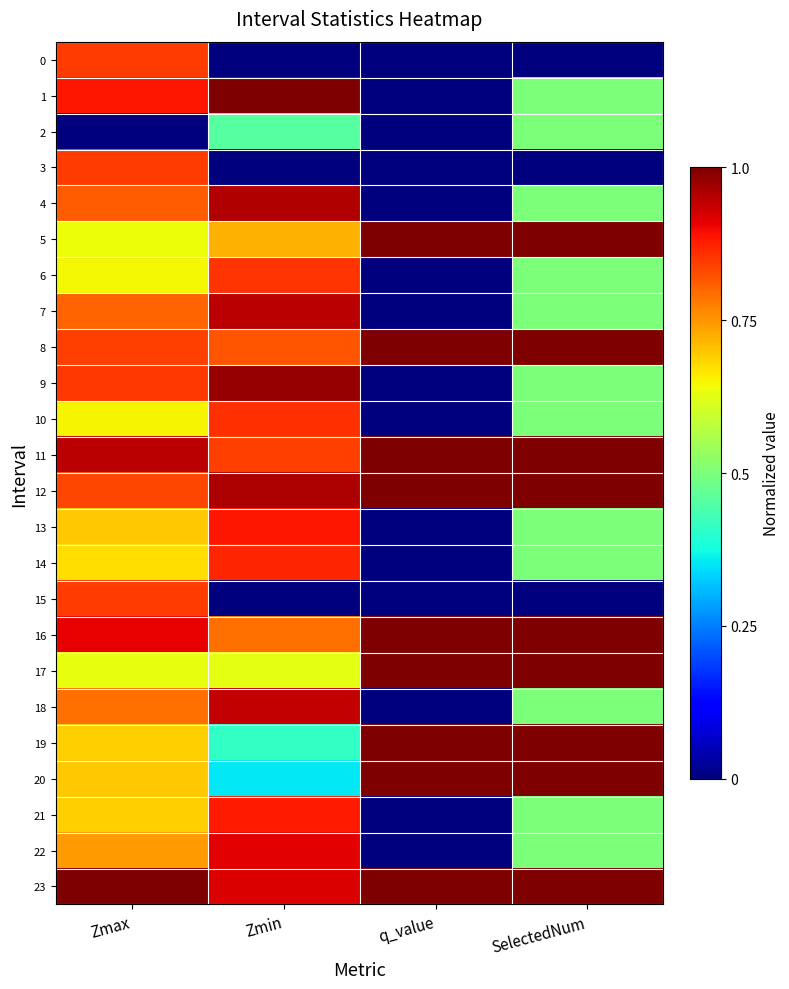

At how many categories does at least one series exceed 0?

4